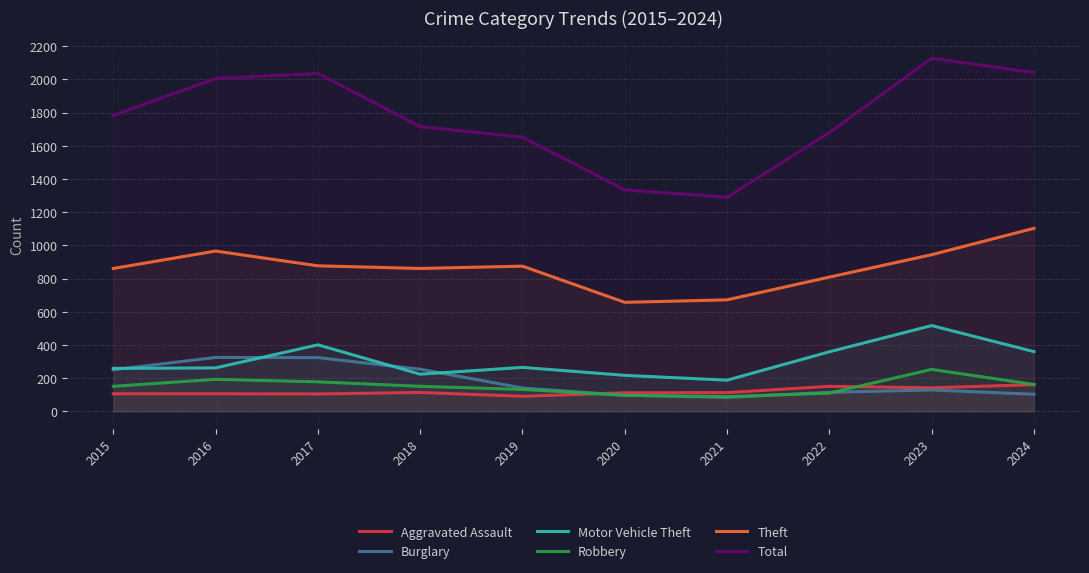

What is the value of the Robbery point at the 4th from the left?

151